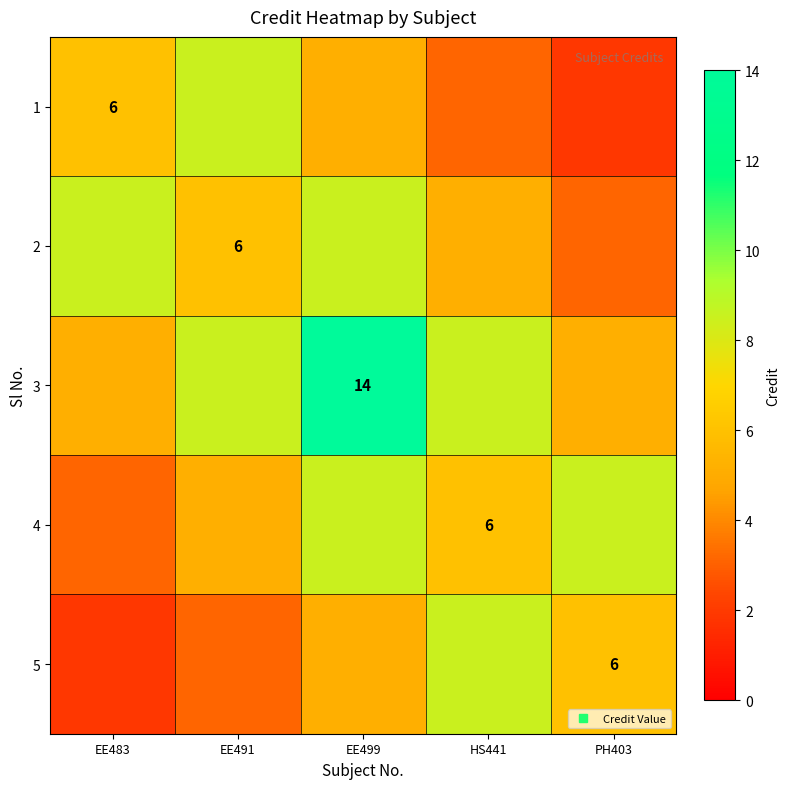

What is the difference between the 5 values at EE483 and EE491?

1.2